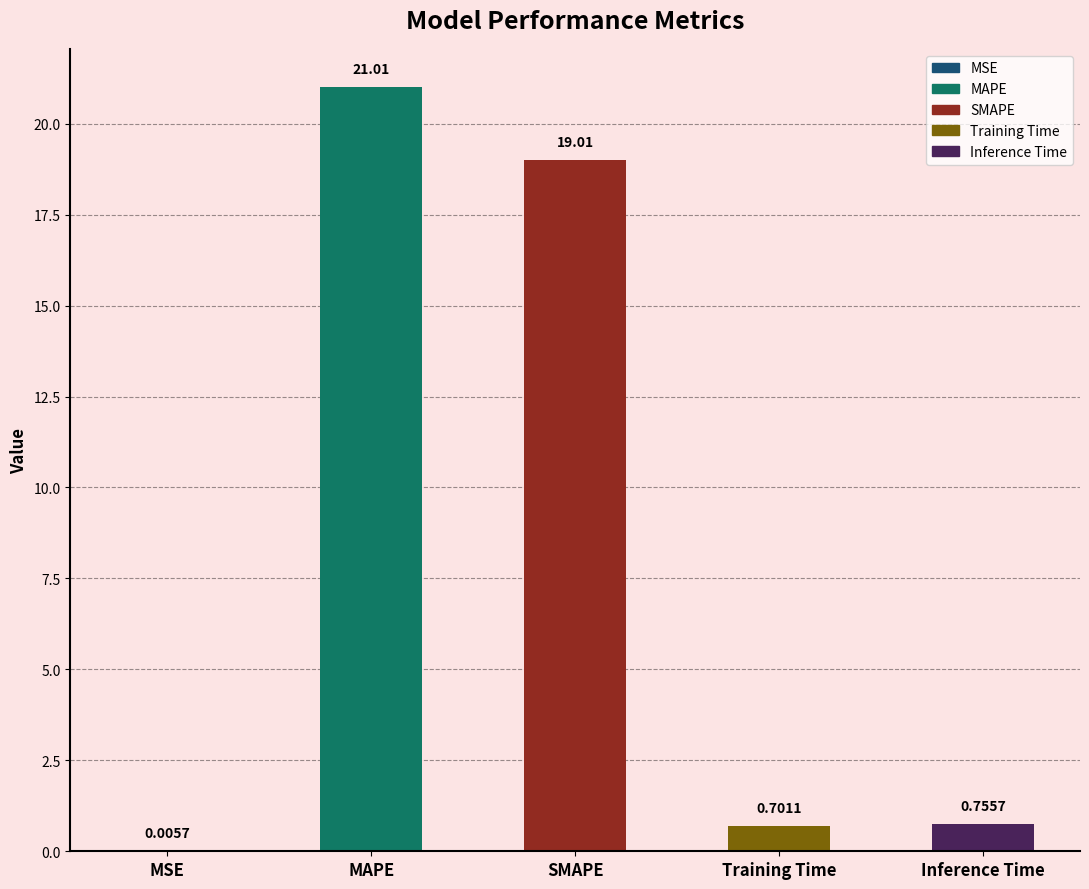

What is the sum of the values at MSE and Training Time?

0.7